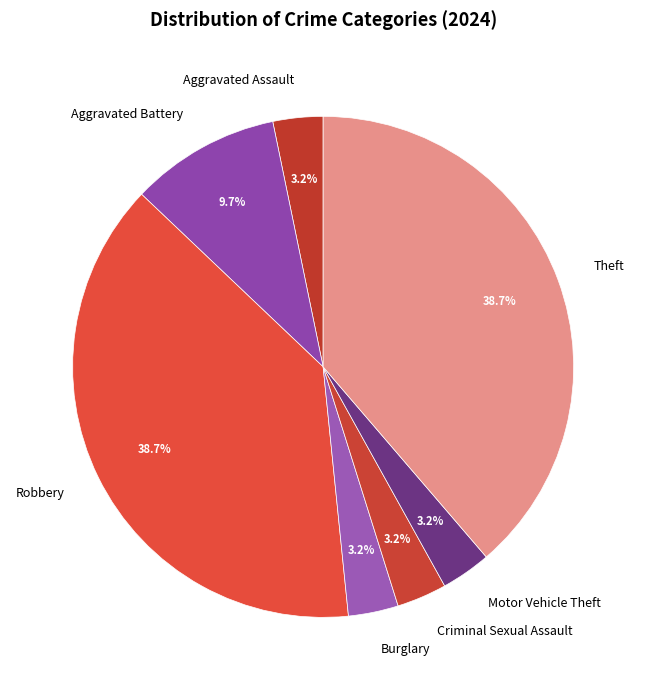

Approximately how many times larger is the value at Aggravated Assault compared to Aggravated Battery?

0.3